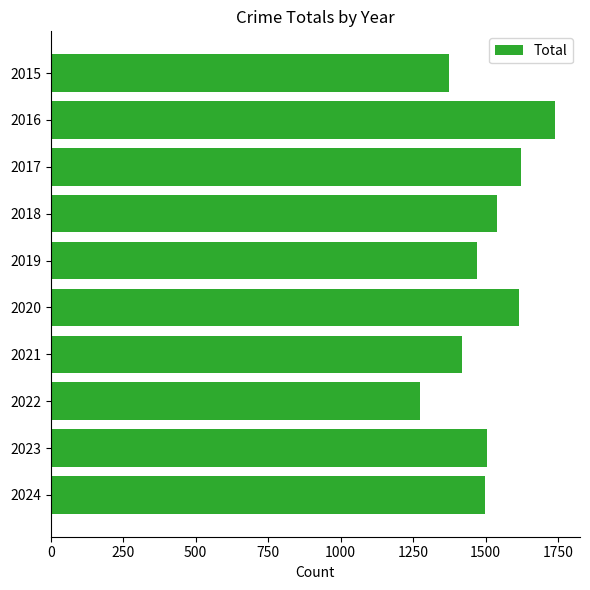

What is the difference between the second highest and second lowest values?

249